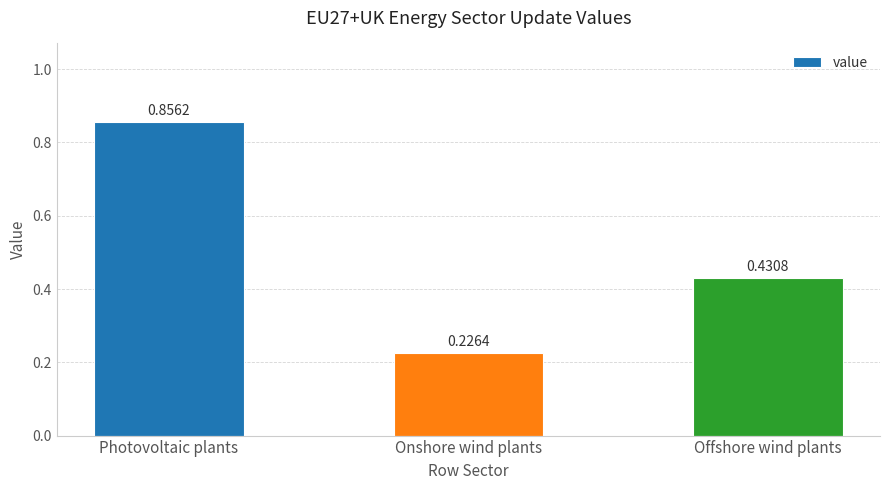

Where is the data nearest to the value 0?

Onshore wind plants